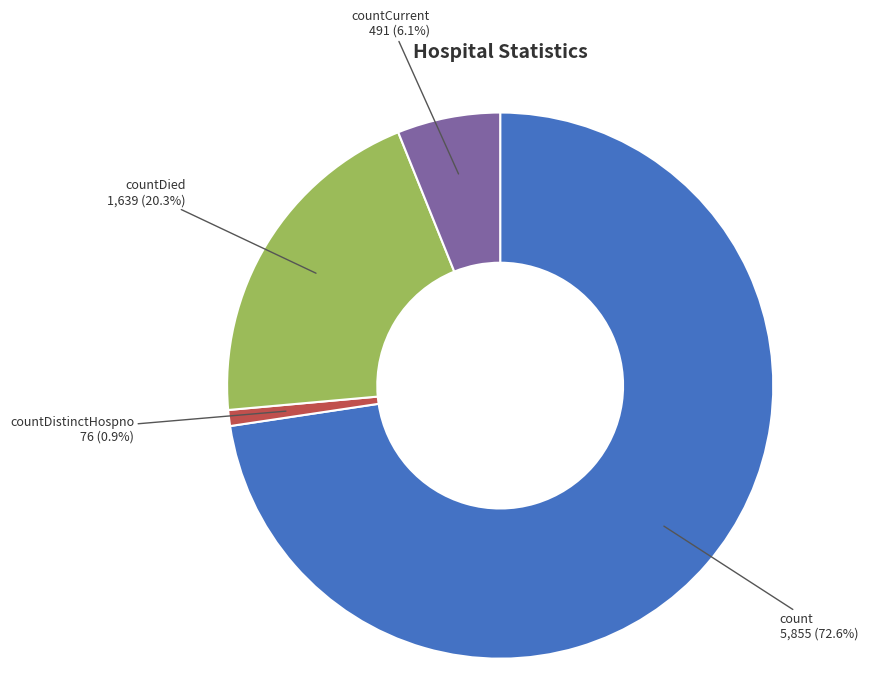

To the nearest percent, what portion does countDied represent?

20%